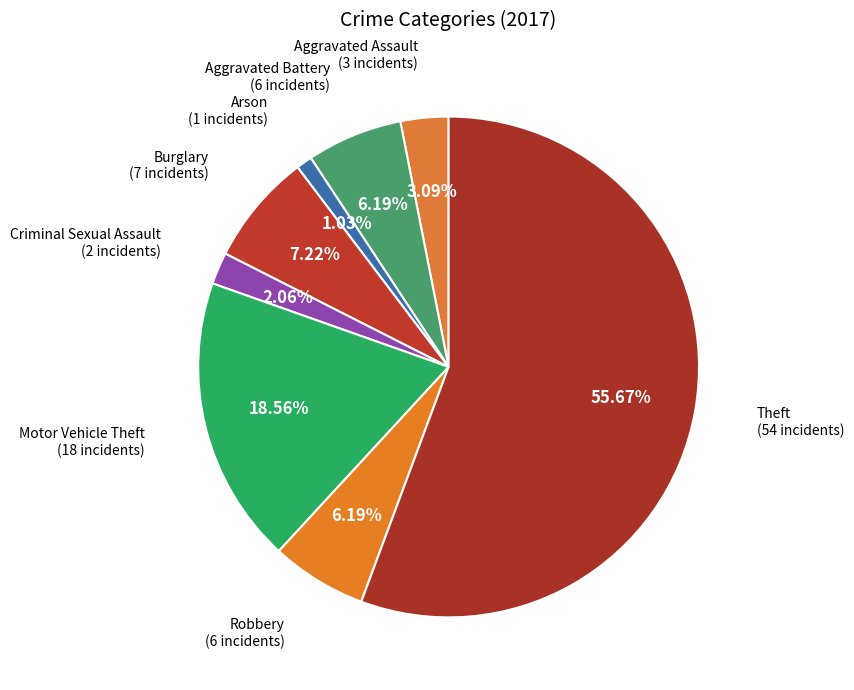

Which slice is the smallest?

Arson